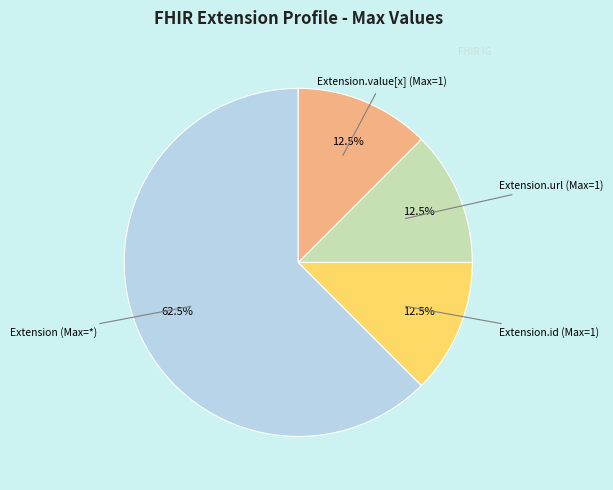

Is there any slice that represents more than half of the pie?

Yes